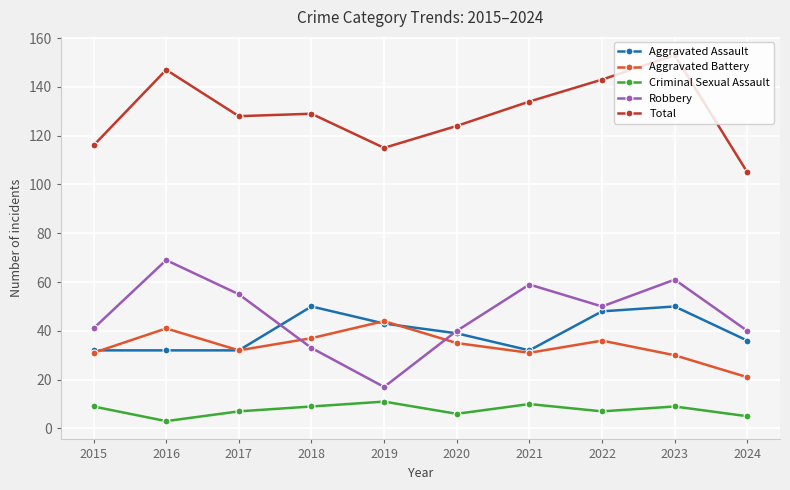

At how many categories does at least one series exceed 71?

10